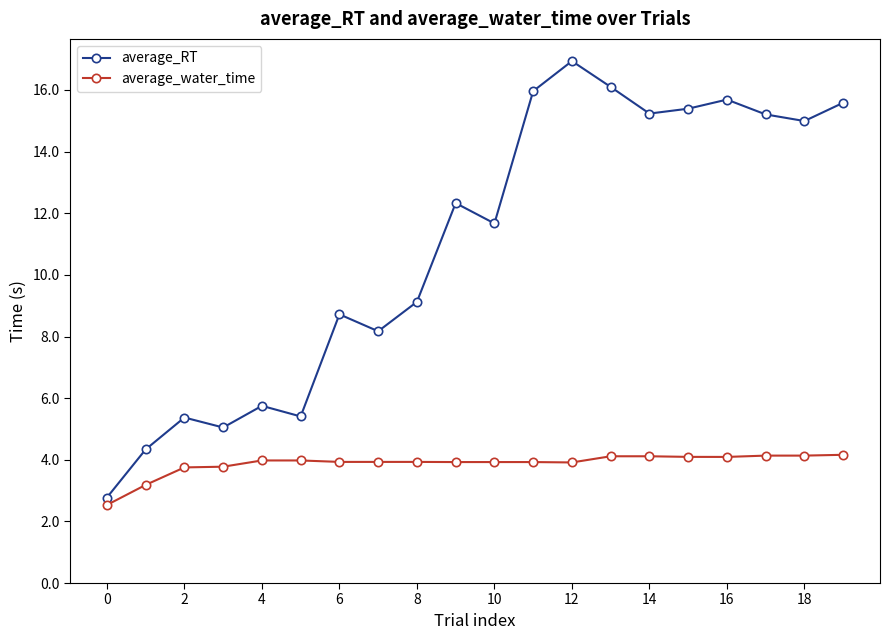

Which series has the largest range (max minus min)?

average_RT